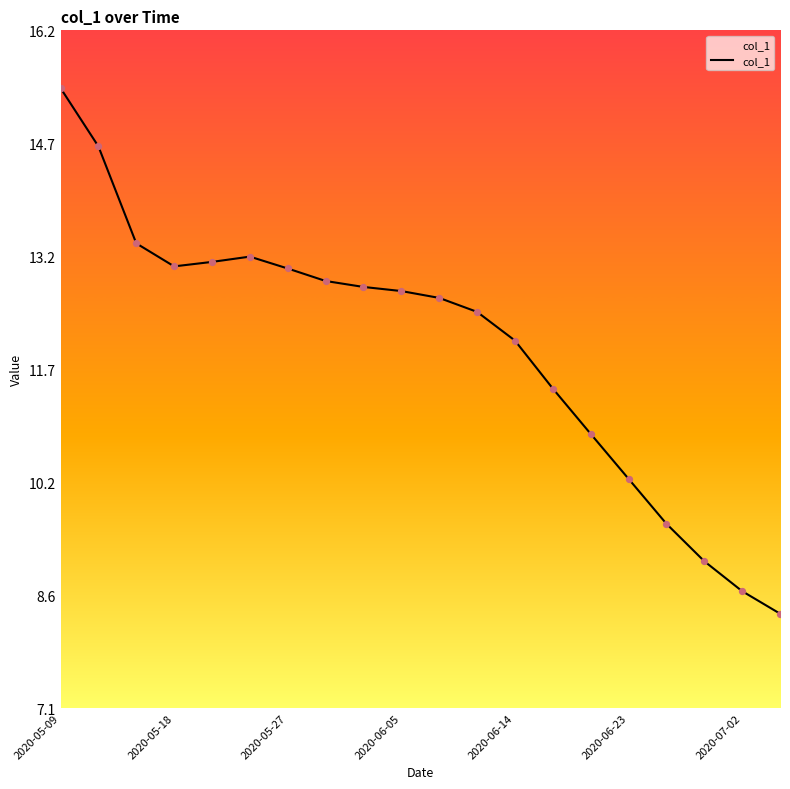

What is the difference between the maximum and minimum values?

7.0